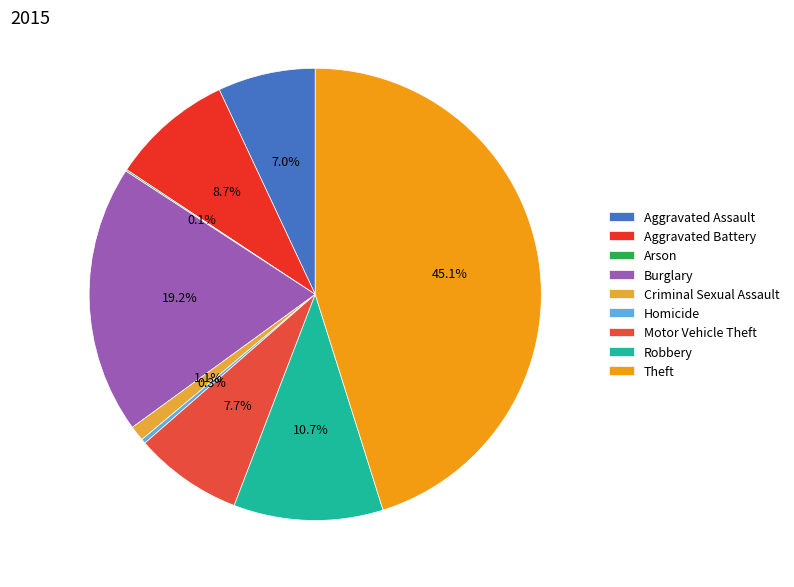

Does any single category account for the majority?

No